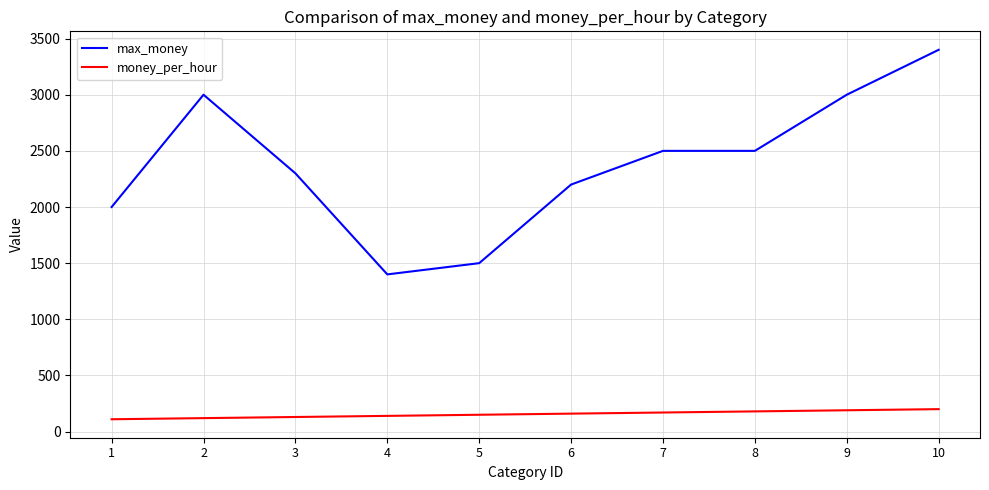

The money_per_hour series shows 130 at 3. True or false?

True